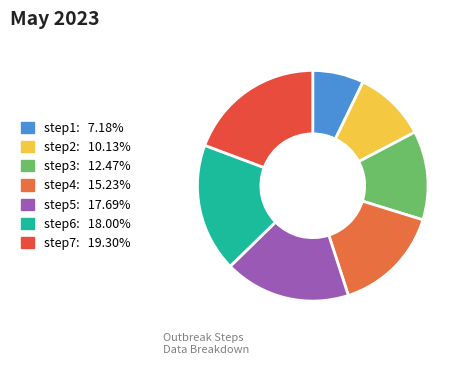

Is step4 the majority of the pie?

No